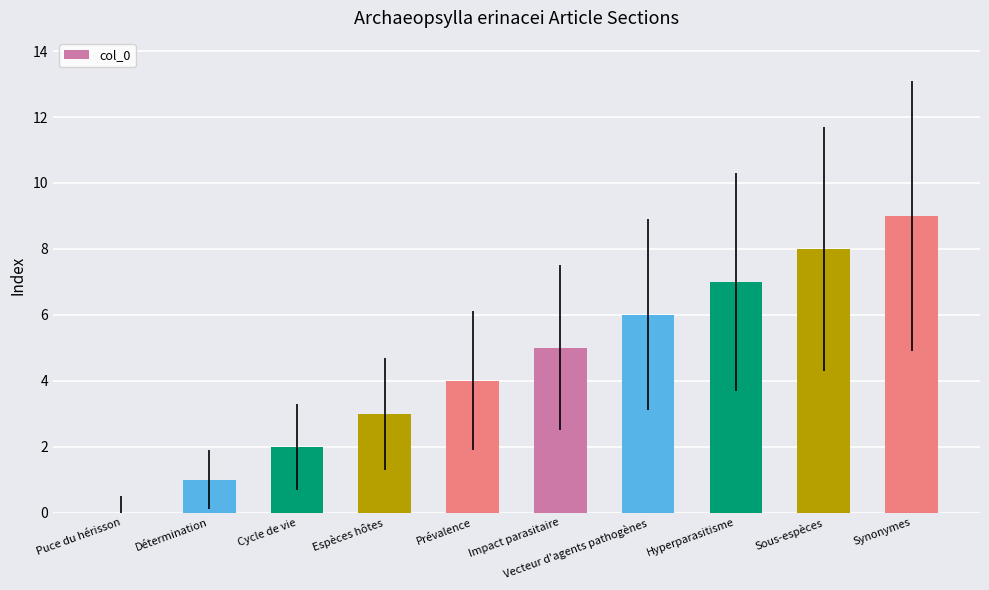

Reading left to right, list all the values displayed in this chart.

0	1	2	3	4	5	6	7	8	9